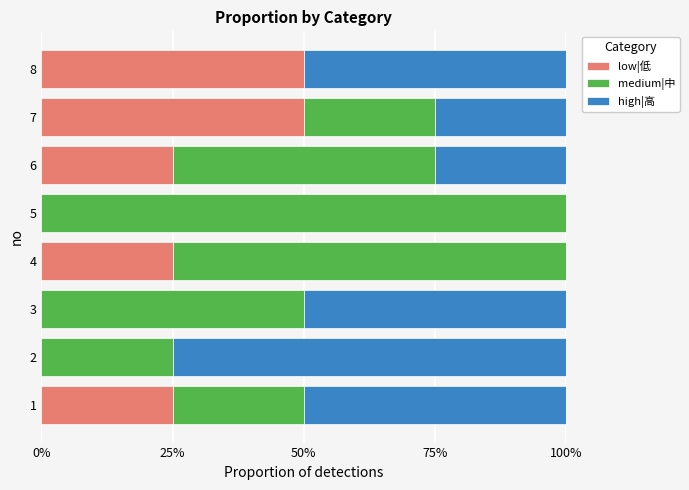

Which series has the largest total across all categories?

medium|中